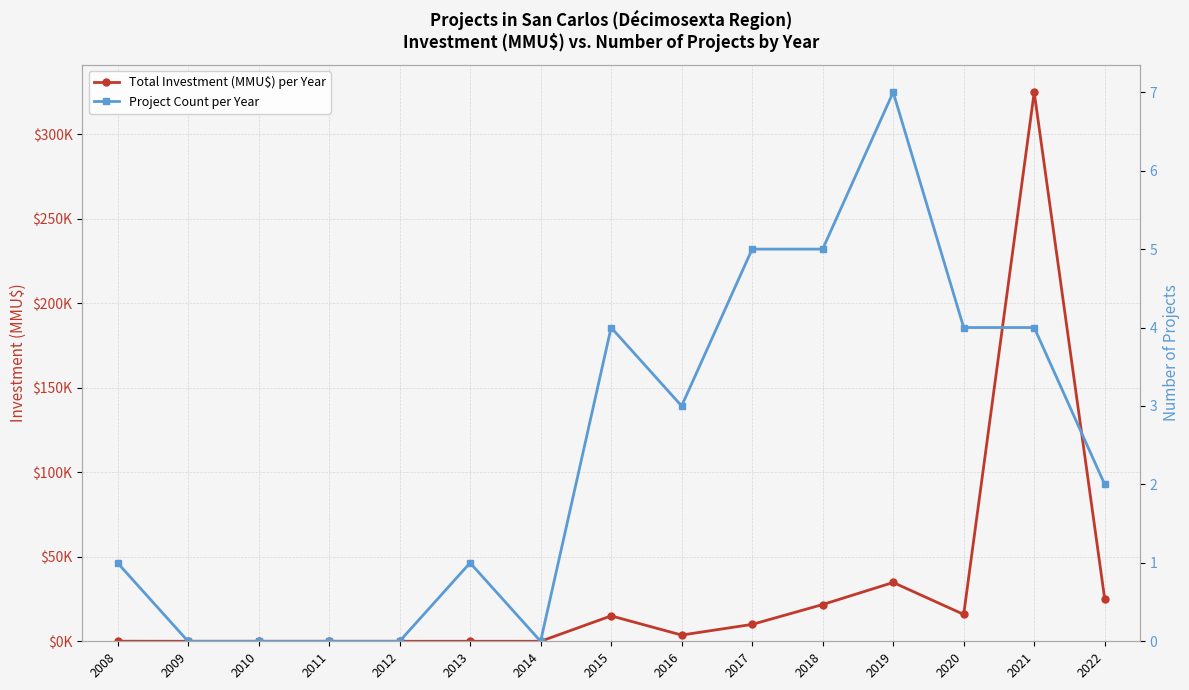

What is the maximum value for Total Investment (MMU$) per Year?

325000